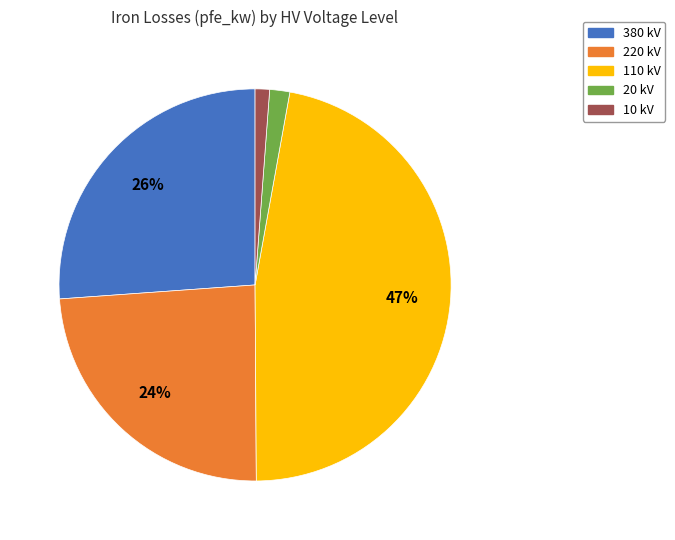

To the nearest percent, what is the combined percentage of 20 kV and 110 kV?

49%